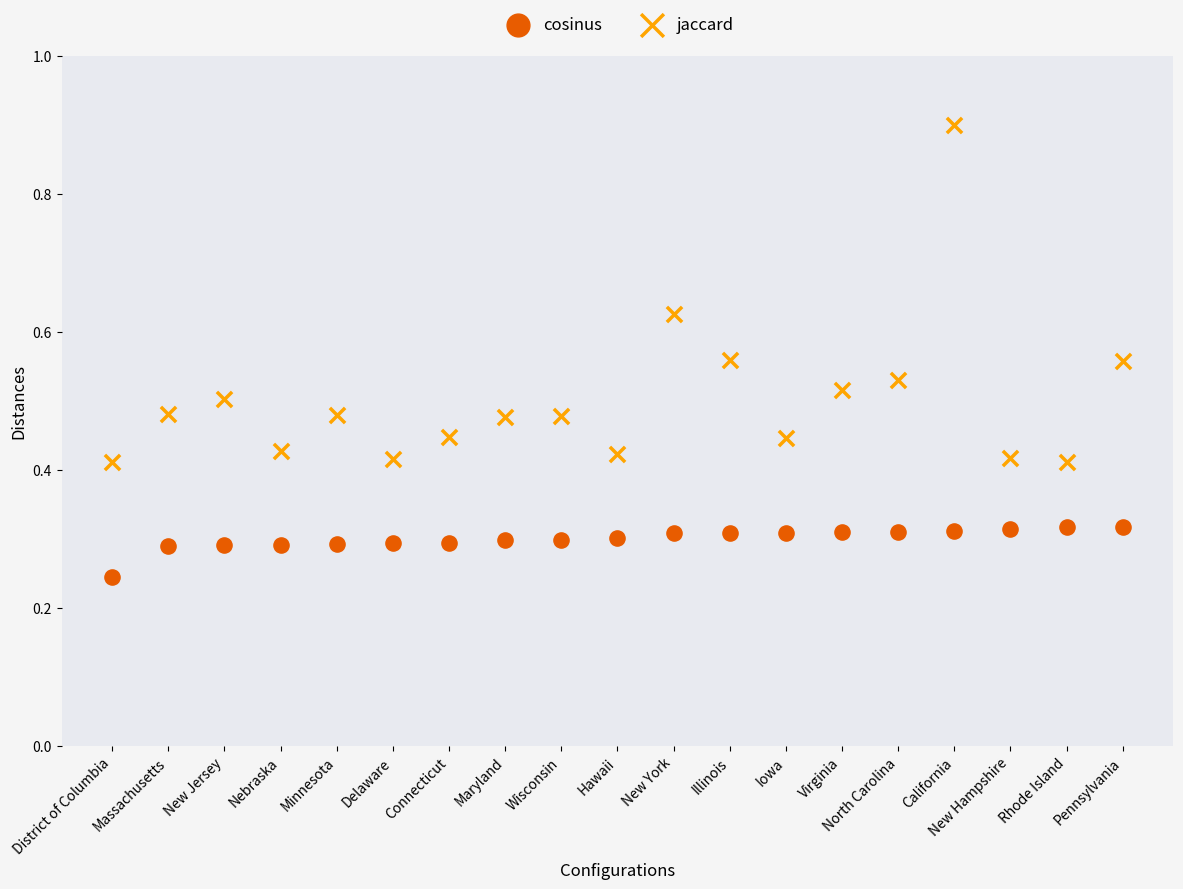

Which series reaches the maximum Y coordinate?

jaccard